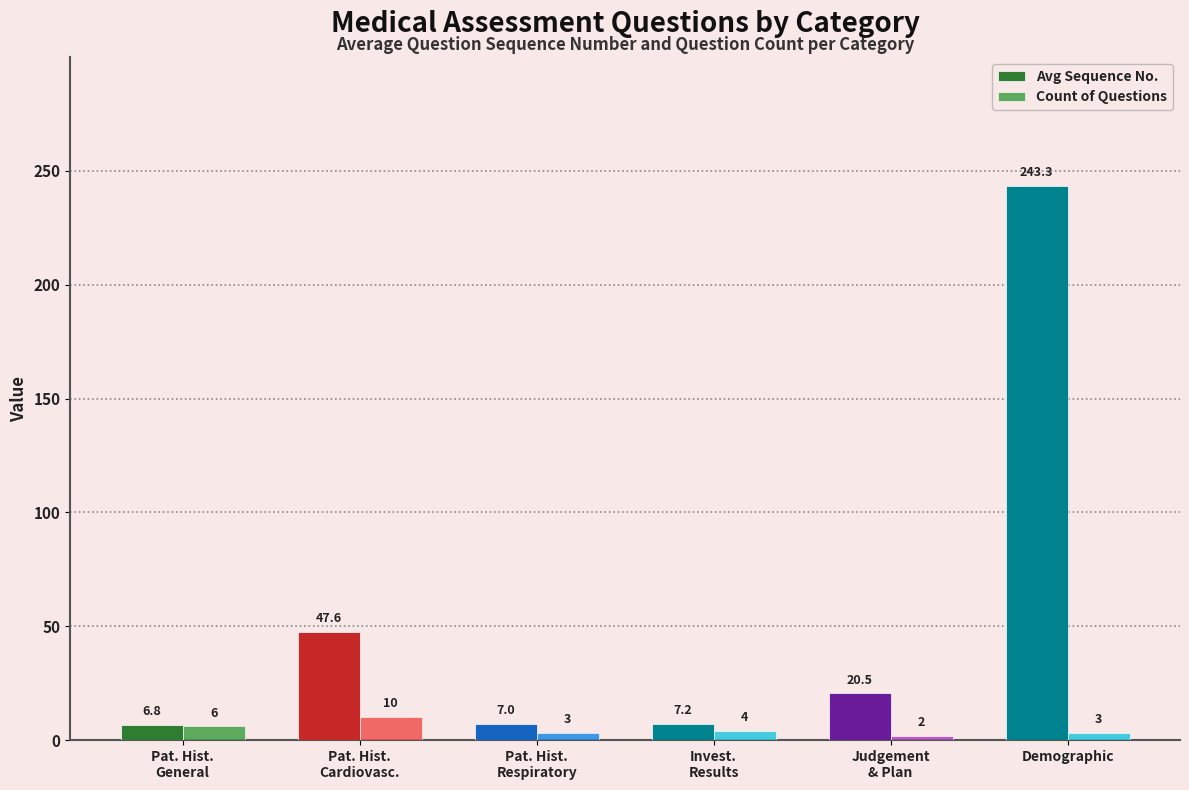

What is the approximate value of Avg Sequence No. at Judgement
& Plan?

20.5